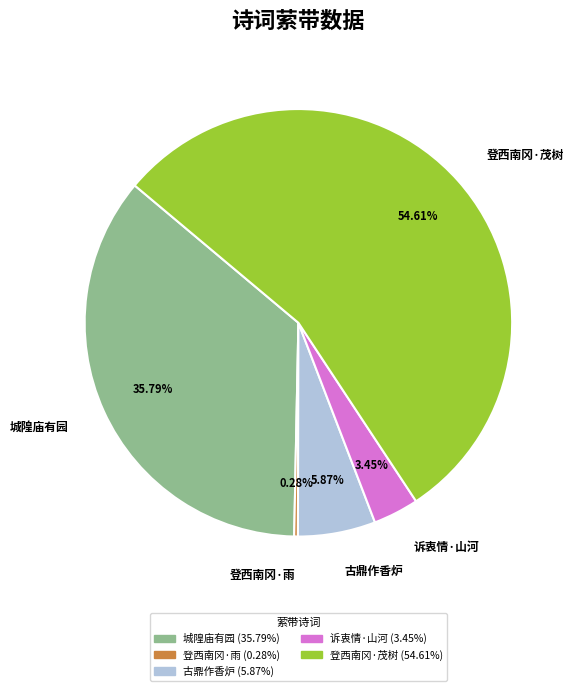

What is the majority slice?

登西南冈·茂树